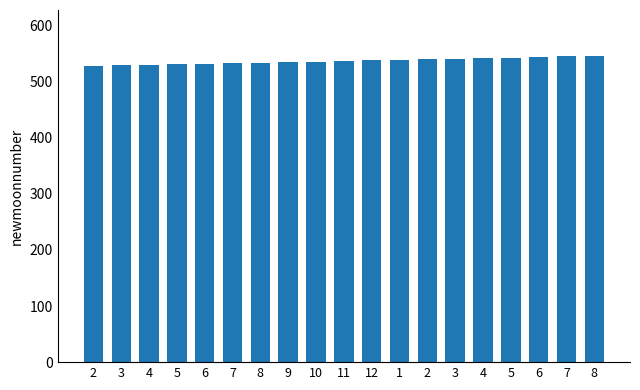

How many bars are there in total?

19